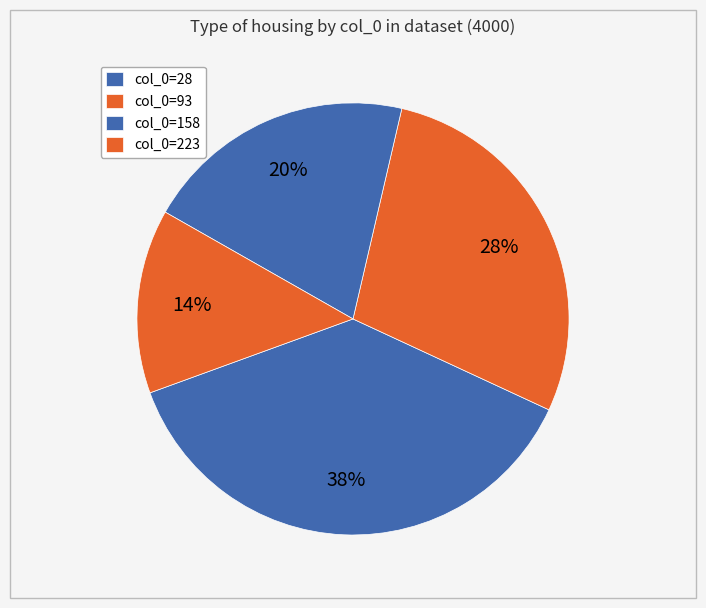

Count the number of slices in the pie.

4